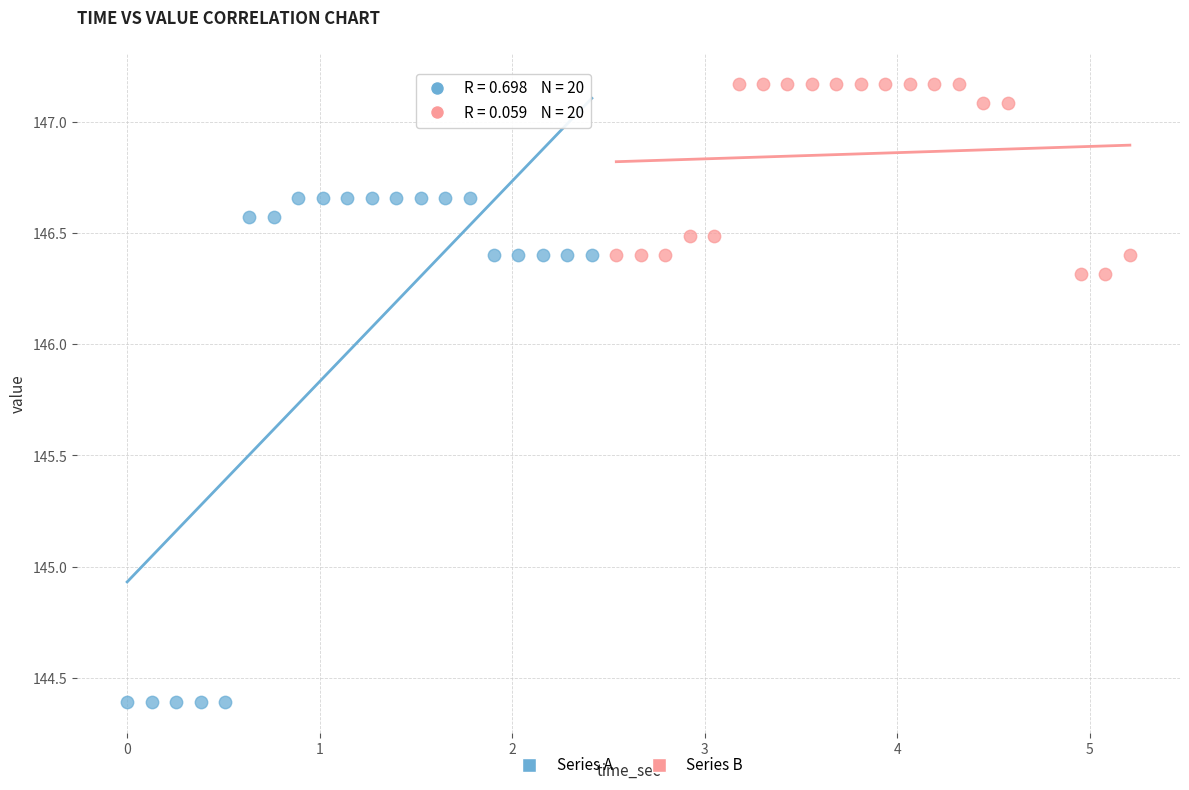

What are all the series names shown in the legend?

Series A, Series B